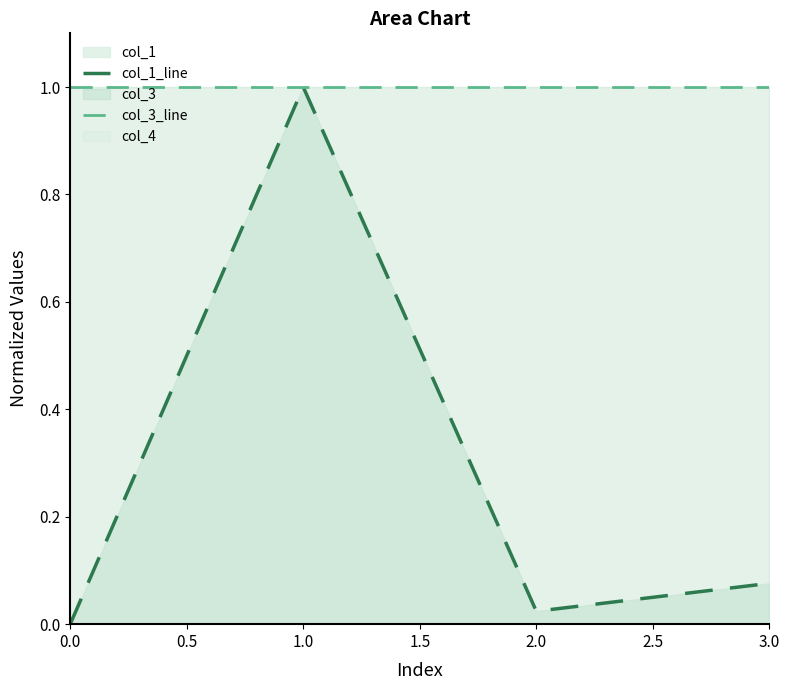

True or false: col_1_line has a value of 1.0 at 1.0.

True